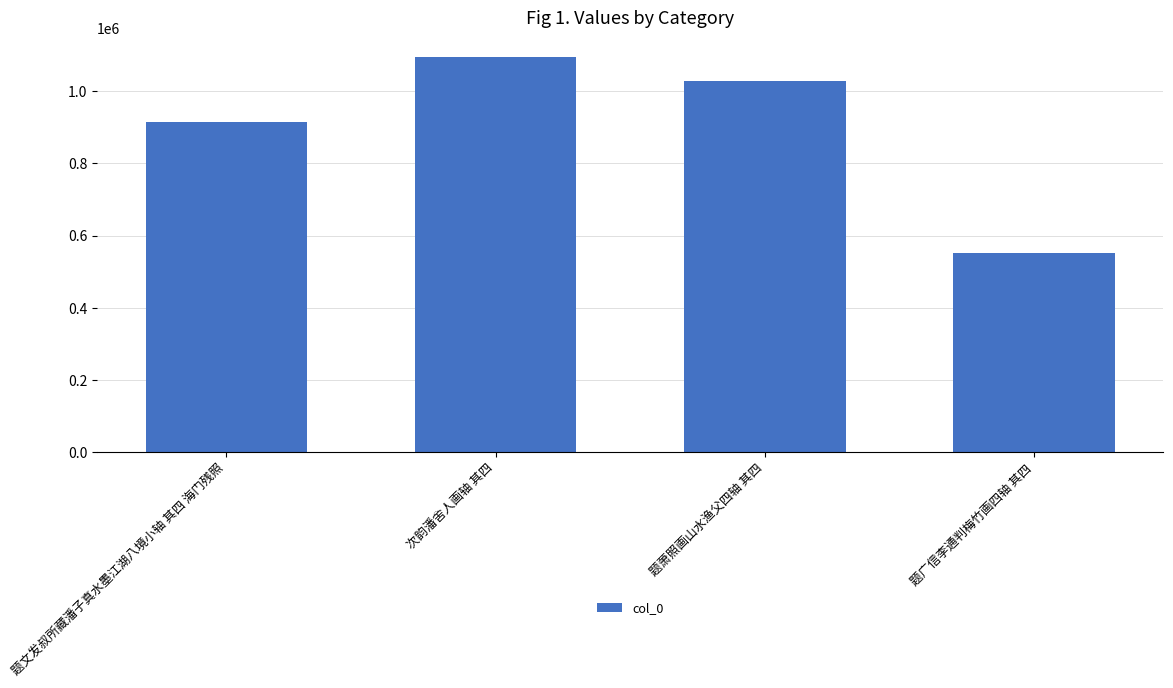

Rank the categories by value from lowest to highest.

题广信李通判梅竹画四轴 其四, 题文发叔所藏潘子真水墨江湖八境小轴 其四 海门残照, 题萧照画山水渔父四轴 其四, 次韵潘舍人画轴 其四